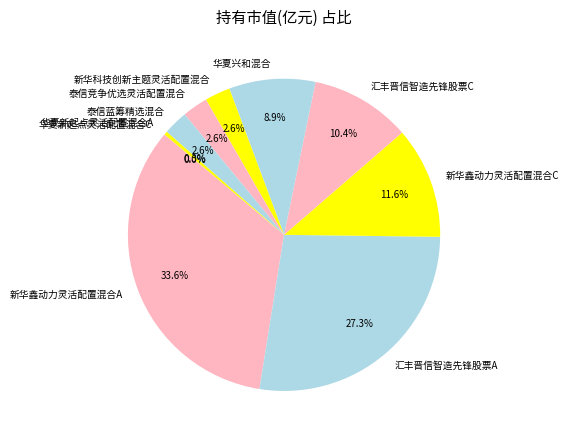

To the nearest percent, what portion does 新华科技创新主题灵活配置混合 represent?

3%